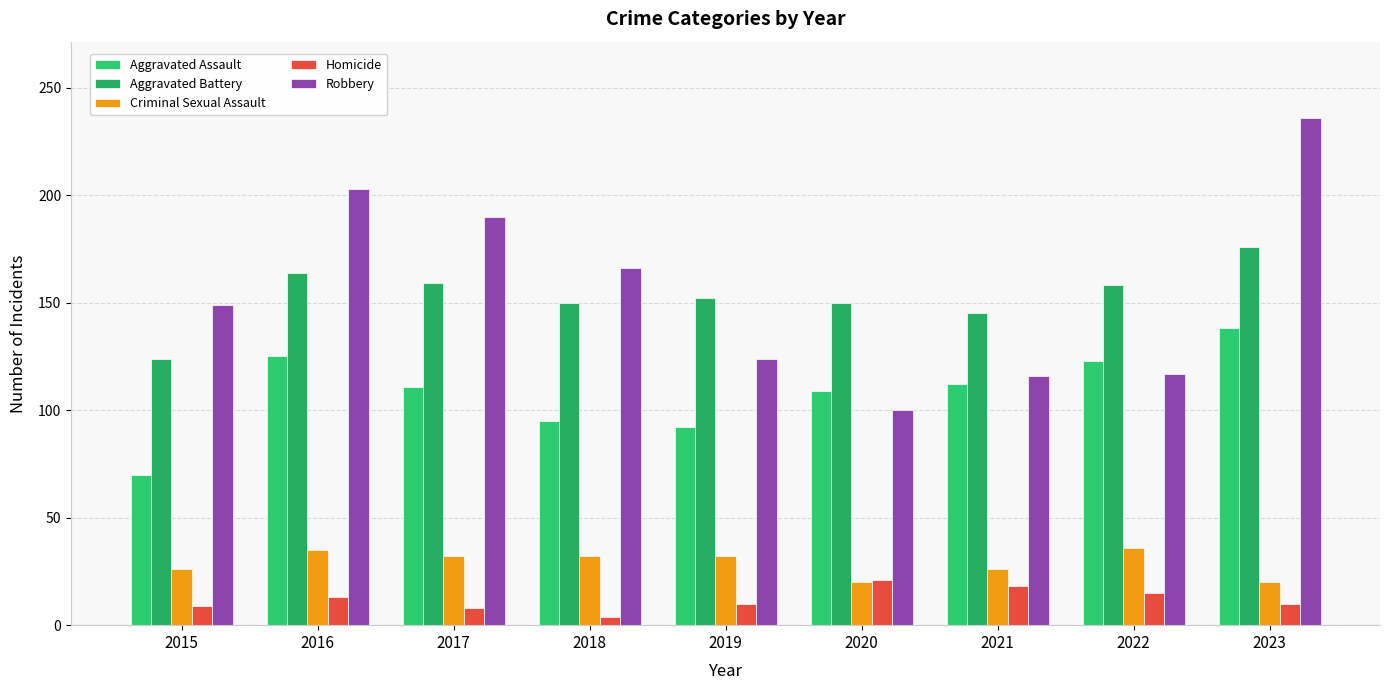

Where is Criminal Sexual Assault nearest to the value 28?

2015